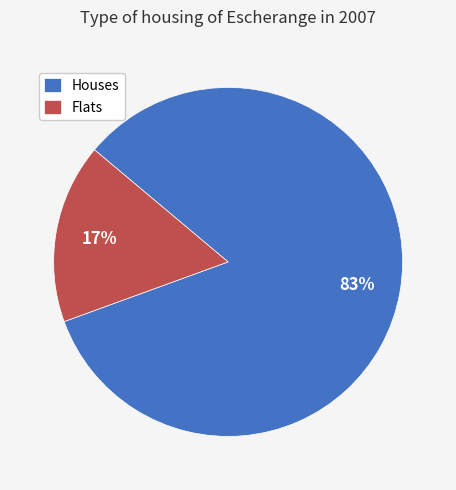

Which slice is the largest?

Houses